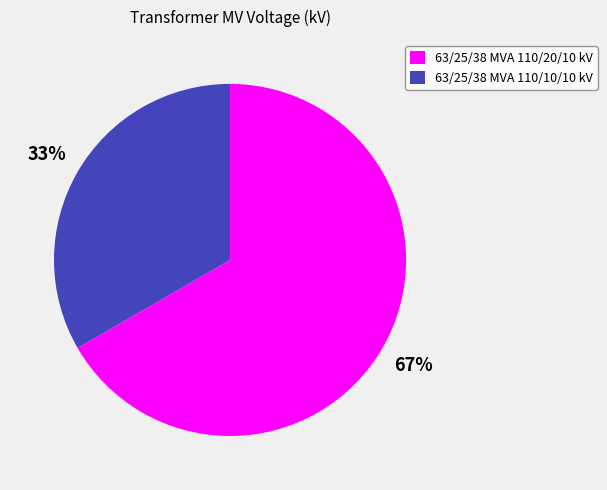

What is the majority slice?

63/25/38 MVA 110/20/10 kV